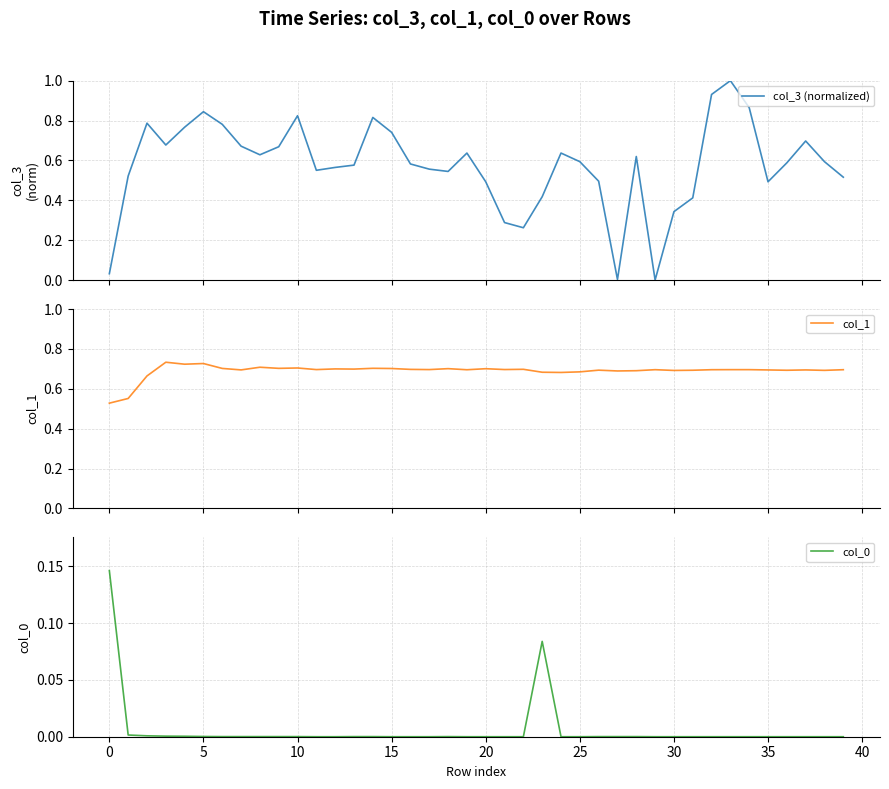

What is the maximum value shown in the chart?

1.0